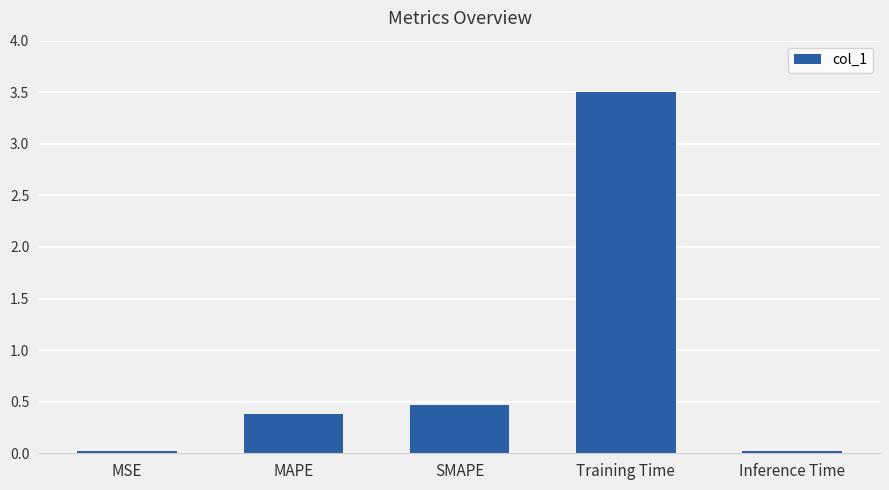

Which label corresponds to the largest value in the chart?

Training Time